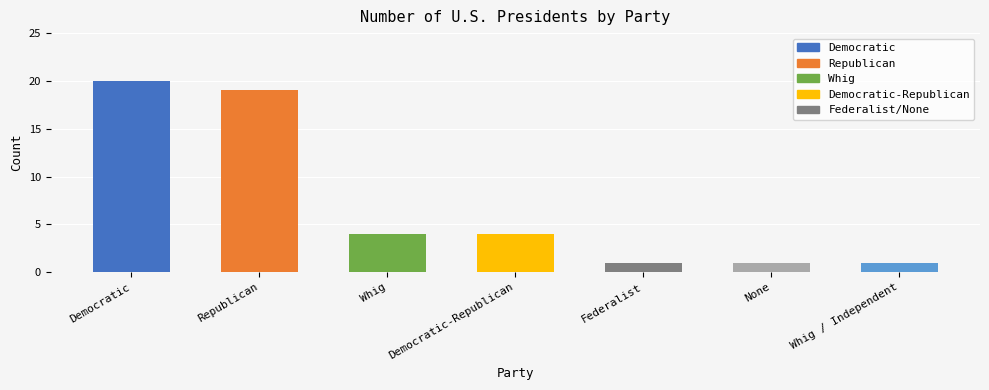

At which label does the data first exceed 4?

Democratic